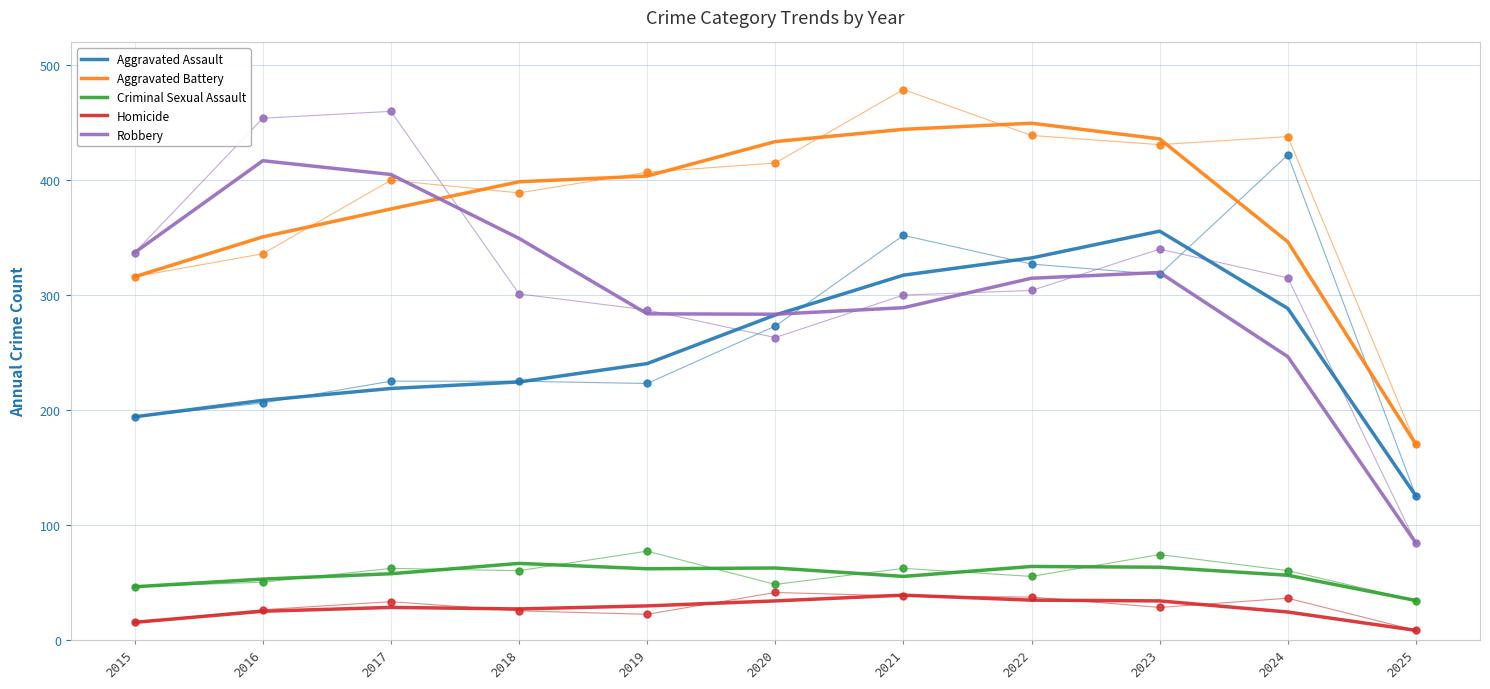

True or false: Aggravated Assault and Aggravated Battery cross at least once.

False